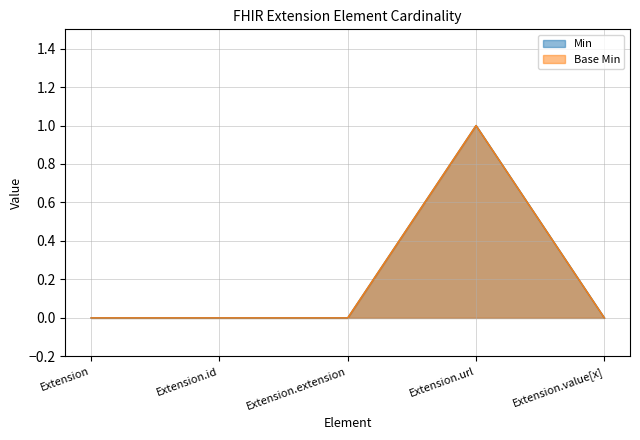

Which series has the largest total across all categories?

Min